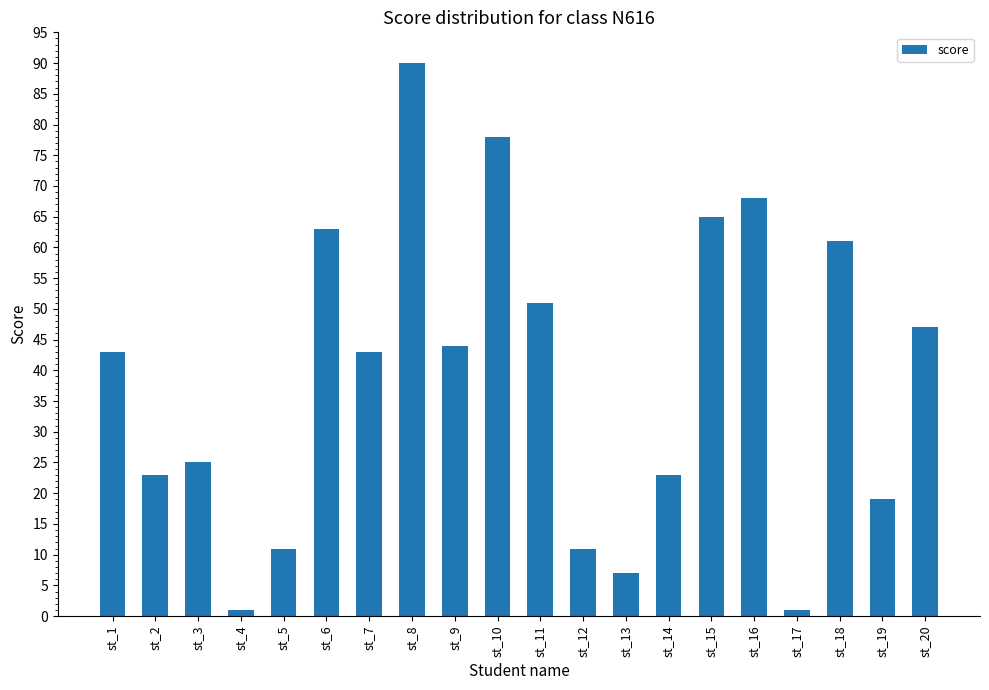

Which label corresponds to the largest value in the chart?

st_8